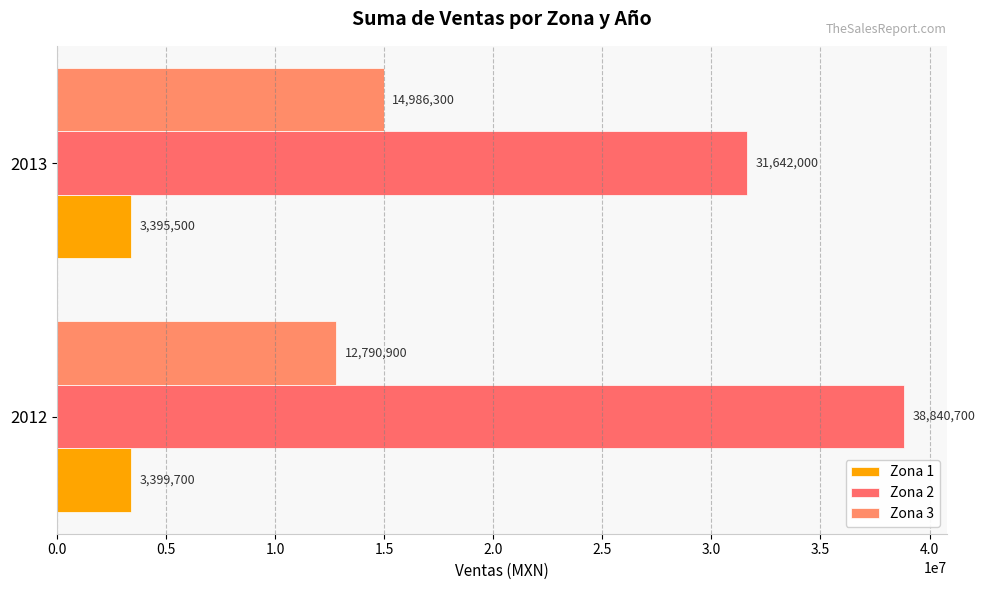

What are all the series names shown in the legend?

Zona 1, Zona 2, Zona 3